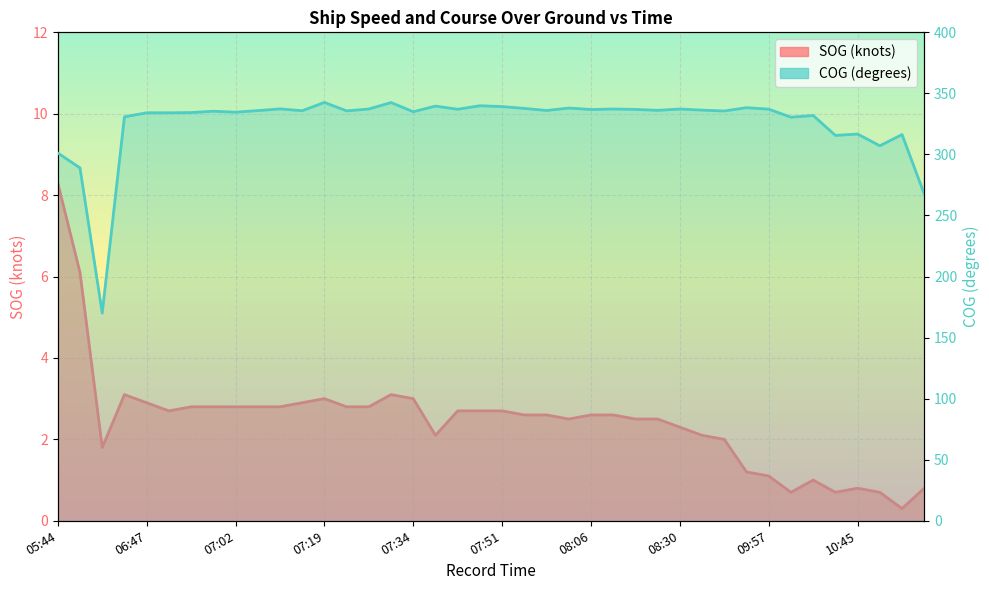

Reading left to right, transcribe all the data shown in this chart.

SOG: 05:44=8.3	05:48=6.1	06:39=1.8	06:43=3.1	06:47=2.9	06:51=2.7	06:53=2.8	06:58=2.8	07:02=2.8	07:06=2.8	07:08=2.8	07:15=2.9	07:19=3.0	07:23=2.8	07:28=2.8	07:32=3.1	07:34=3.0	07:38=2.1	07:43=2.7	07:47=2.7	07:51=2.7	07:55=2.6	08:00=2.6	08:04=2.5	08:06=2.6	08:11=2.6	08:15=2.5	08:19=2.5	08:30=2.3	08:53=2.1	08:58=2.0	09:51=1.2	09:57=1.1	10:12=0.7	10:19=1.0	10:23=0.7	10:45=0.8	10:49=0.7	10:51=0.3	10:55=0.8
COG: 05:44=301.2	05:48=289.0	06:39=170.0	06:43=330.8	06:47=334.1	06:51=334.1	06:53=334.3	06:58=335.4	07:02=334.6	07:06=335.9	07:08=337.3	07:15=335.8	07:19=342.6	07:23=335.7	07:28=337.2	07:32=342.5	07:34=335.0	07:38=339.6	07:43=337.0	07:47=339.9	07:51=339.2	07:55=337.7	08:00=336.0	08:04=338.0	08:06=336.8	08:11=337.2	08:15=336.9	08:19=336.1	08:30=337.2	08:53=336.3	08:58=335.6	09:51=338.3	09:57=337.1	10:12=330.5	10:19=331.9	10:23=315.6	10:45=316.7	10:49=307.1	10:51=316.3	10:55=267.6